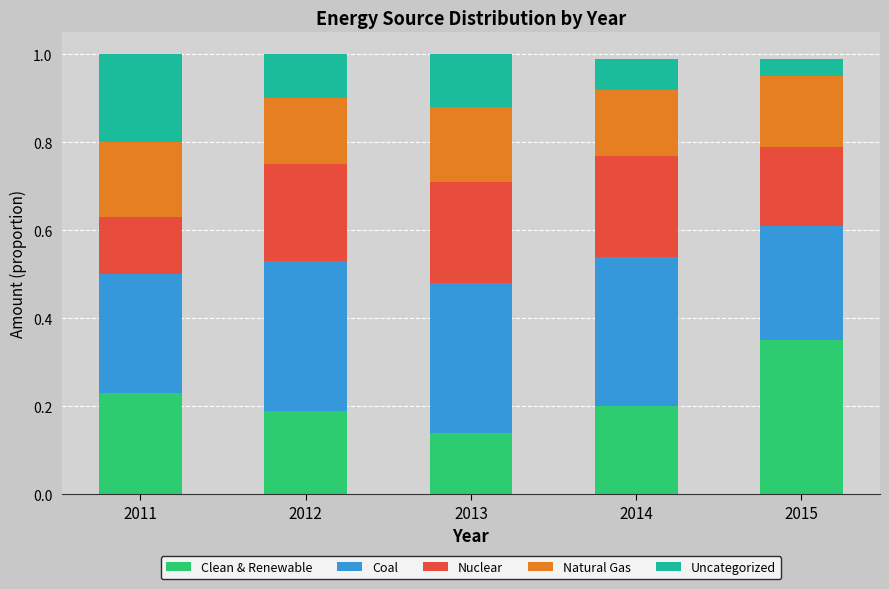

At which label is Clean & Renewable closest to 0?

2013